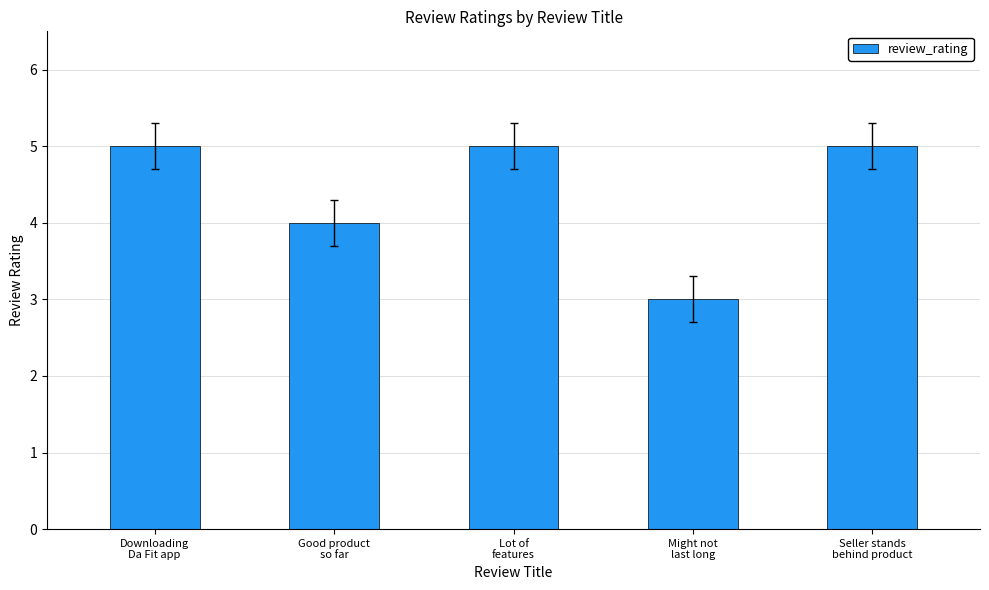

Are the bars grouped side by side (vs. stacked)?

No